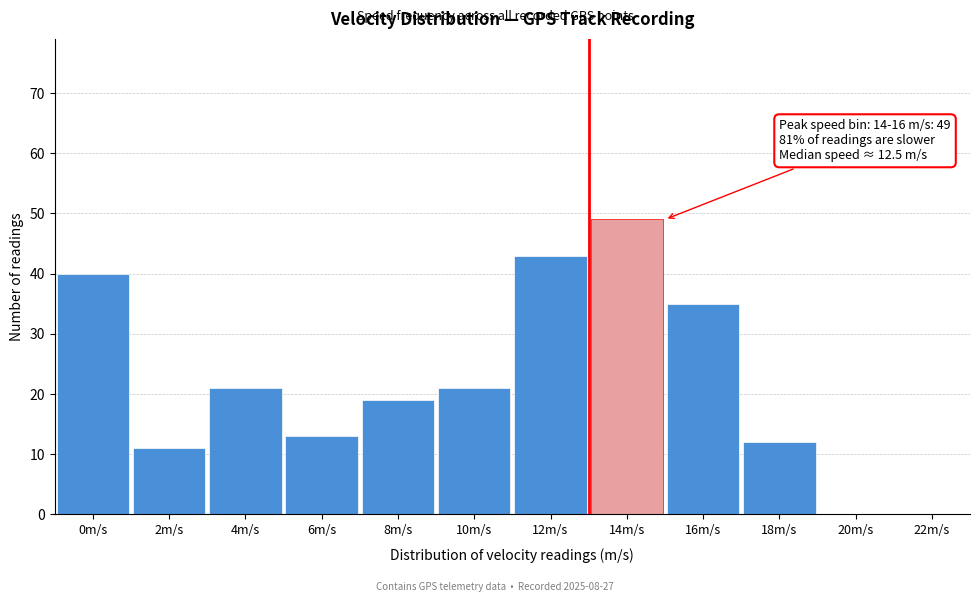

Reading right to left, list all the values displayed in this chart.

22m/s=0	20m/s=0	18m/s=12	16m/s=35	14m/s=49	12m/s=43	10m/s=21	8m/s=19	6m/s=13	4m/s=21	2m/s=11	0m/s=40